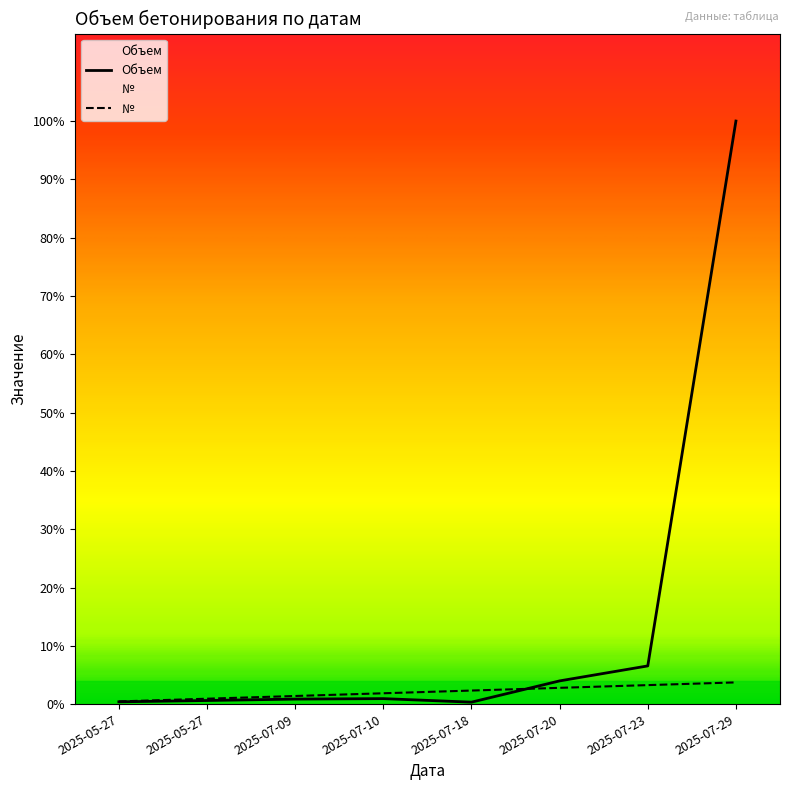

How many lines are shown in the chart?

2